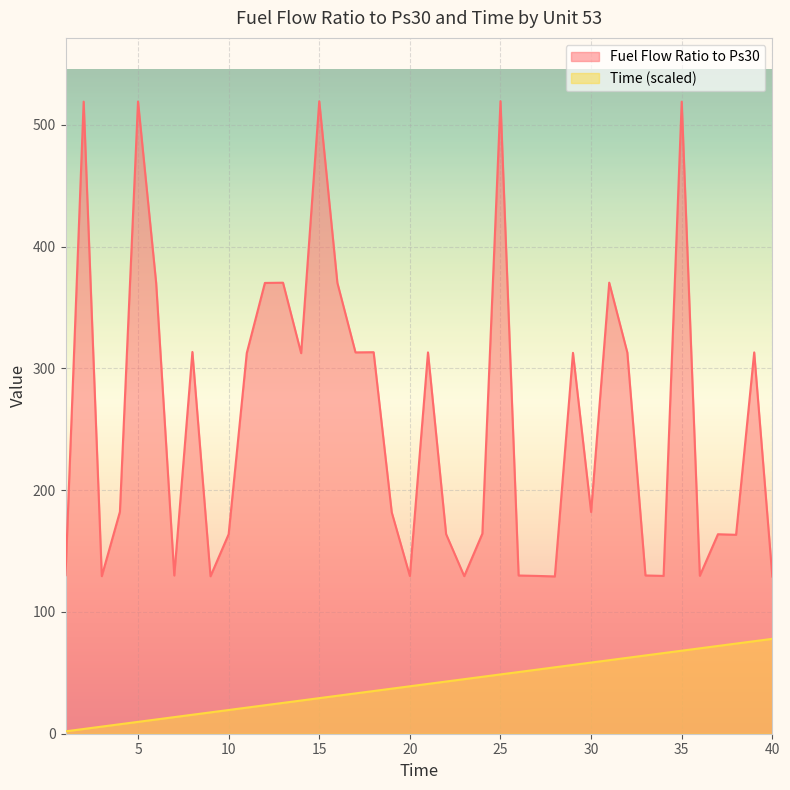

Reading right to left, what are all the values shown in this chart?

Fuel Flow Ratio to Ps30: 129.1	313.2	163.4	163.8	129.7	519.1	129.6	130.0	313.0	370.5	182.1	312.8	129.2	129.6	129.9	519.5	164.3	129.4	163.9	313.2	129.6	181.8	313.4	313.2	370.3	519.4	312.6	370.4	370.2	312.6	163.8	129.3	313.5	129.9	370.2	519.2	182.3	129.4	519.1	130.2
Time: 77.9	76.0	74.0	72.1	70.1	68.2	66.2	64.3	62.3	60.4	58.4	56.5	54.6	52.6	50.7	48.7	46.8	44.8	42.9	40.9	39.0	37.0	35.1	33.1	31.2	29.2	27.3	25.3	23.4	21.4	19.5	17.5	15.6	13.6	11.7	9.7	7.8	5.8	3.9	1.9